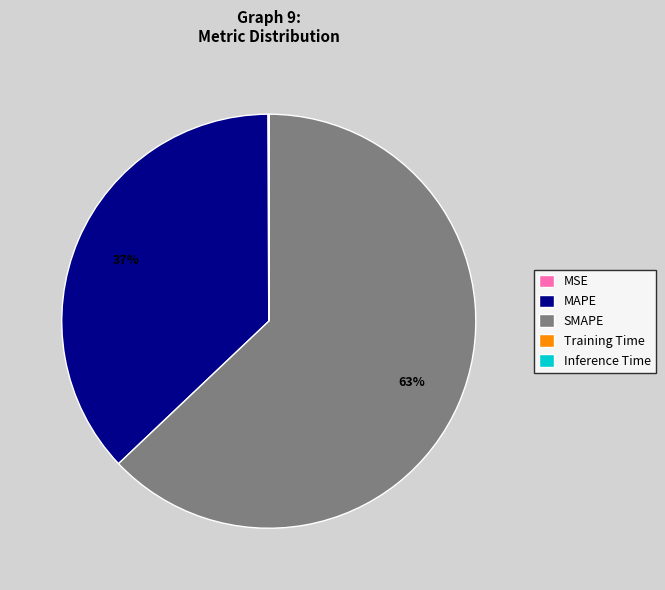

To the nearest percent, what is the average slice percentage?

20%